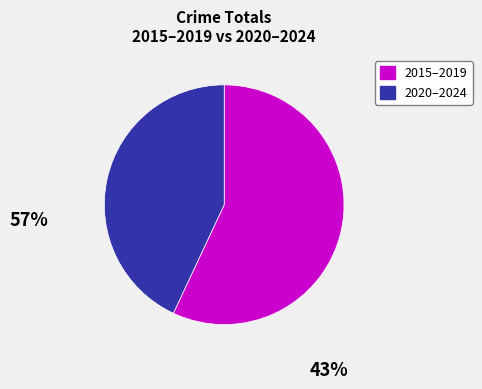

Is there a majority slice in this chart?

Yes